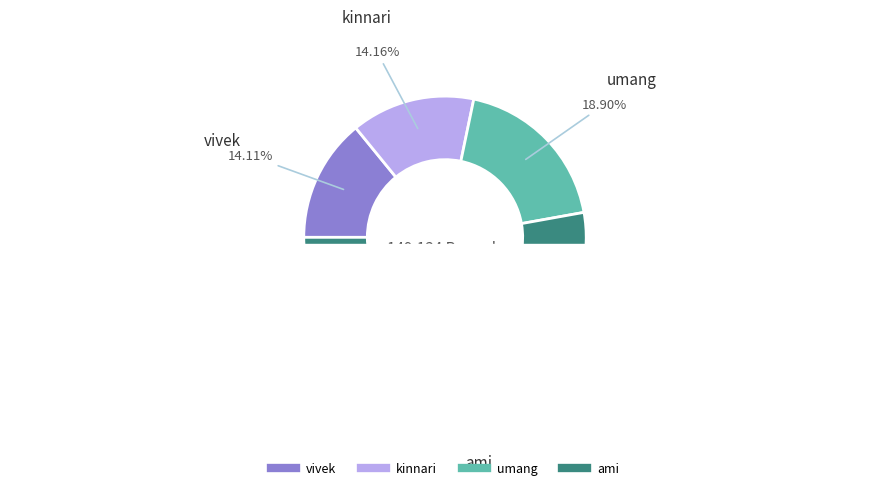

How many slices are in this pie chart?

4